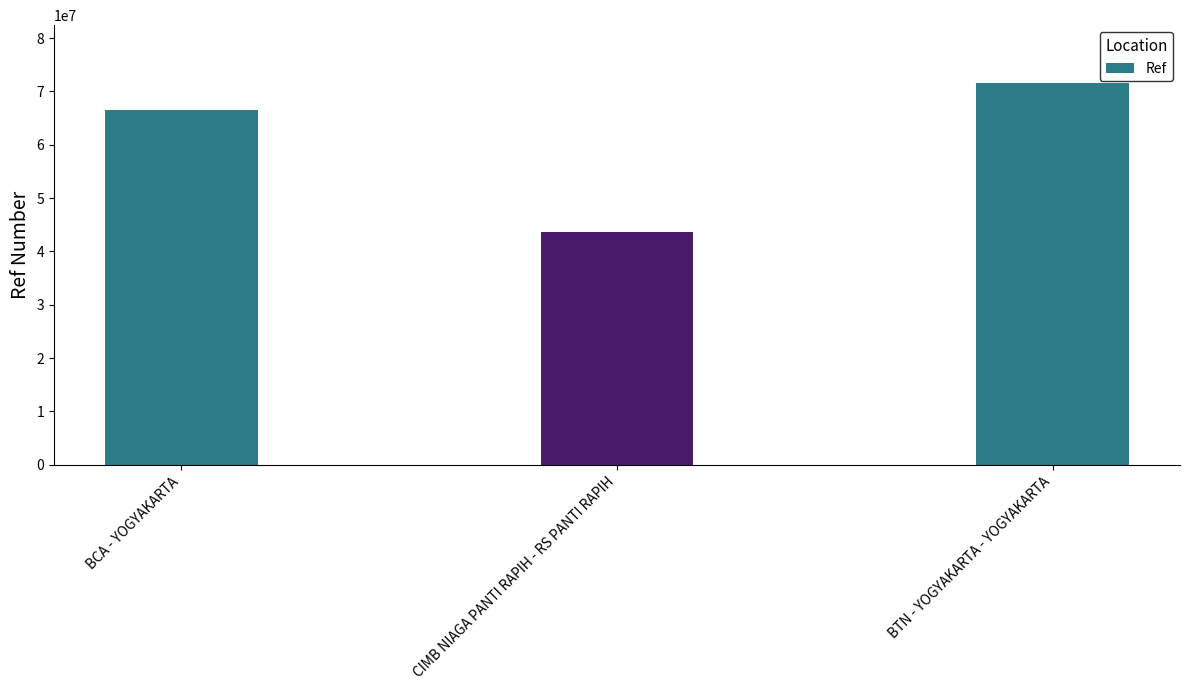

Read the value at CIMB NIAGA PANTI RAPIH - RS PANTI RAPIH, to the nearest 50.

43628350